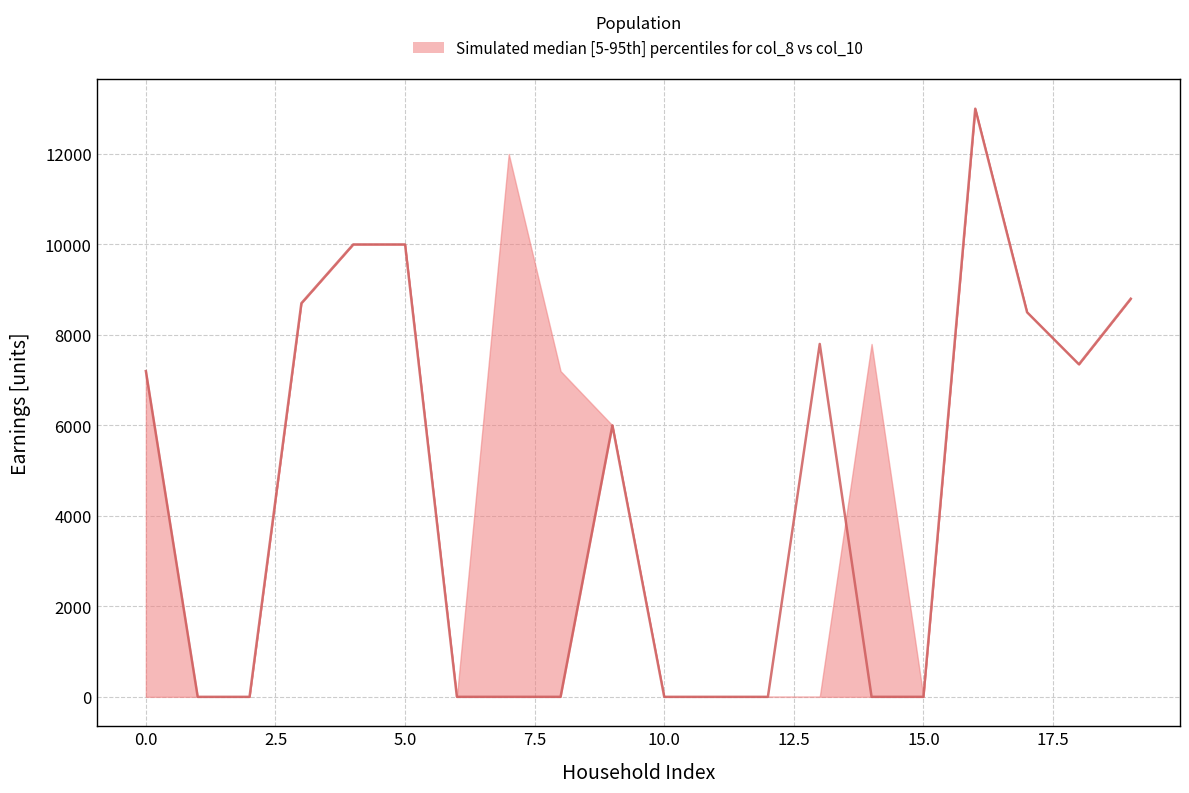

The value of y_upper at 14 is 7800. True or false?

True